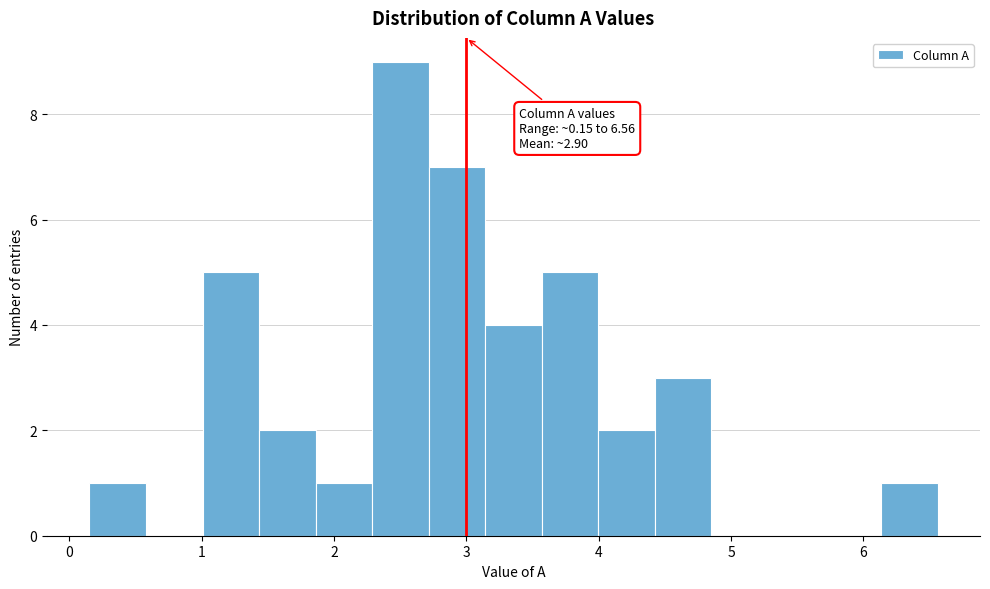

Which range on the x-axis has the tallest bar?

2.3 to 2.7